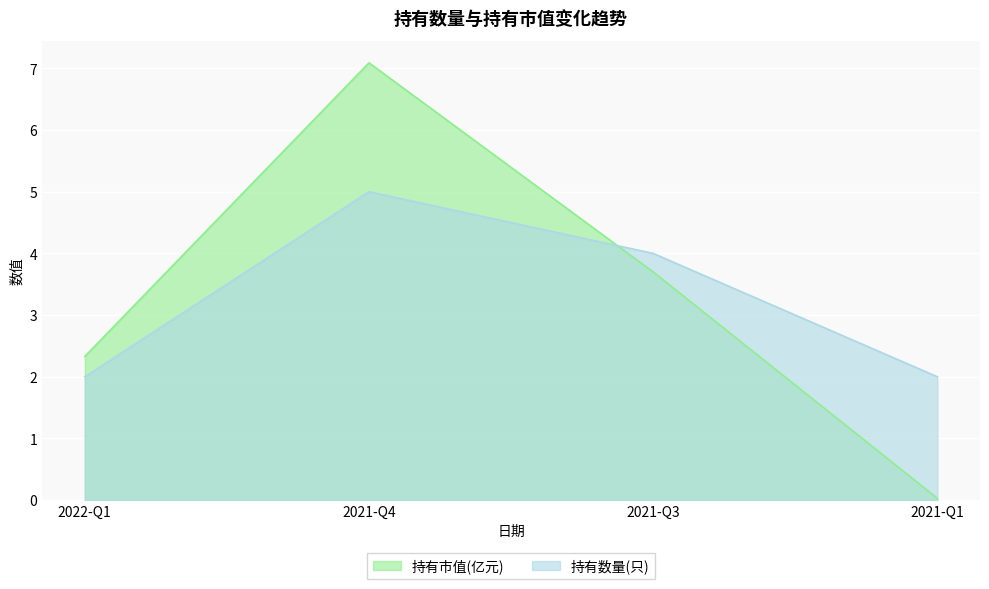

What is the difference between the 持有市值(亿元) values at 2022-Q1 and 2021-Q3?

1.4